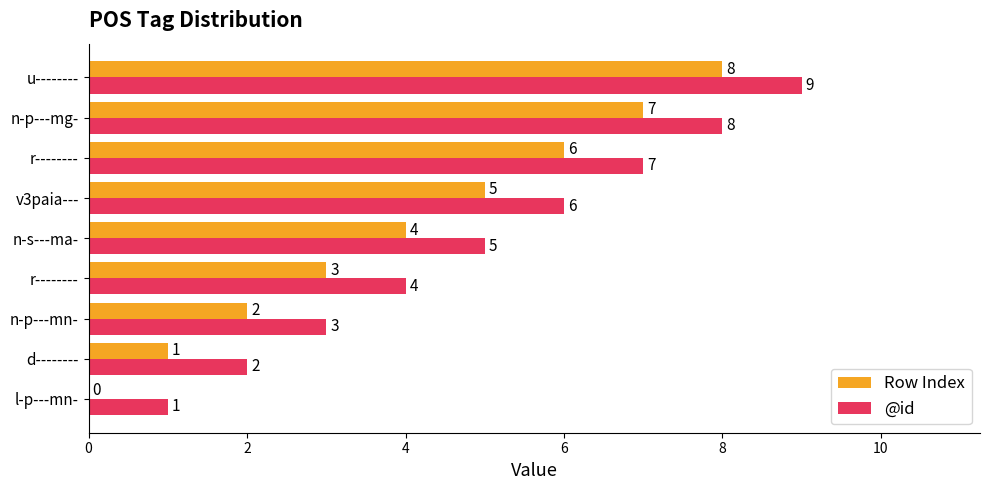

What are all the series names shown in the legend?

Row Index, @id